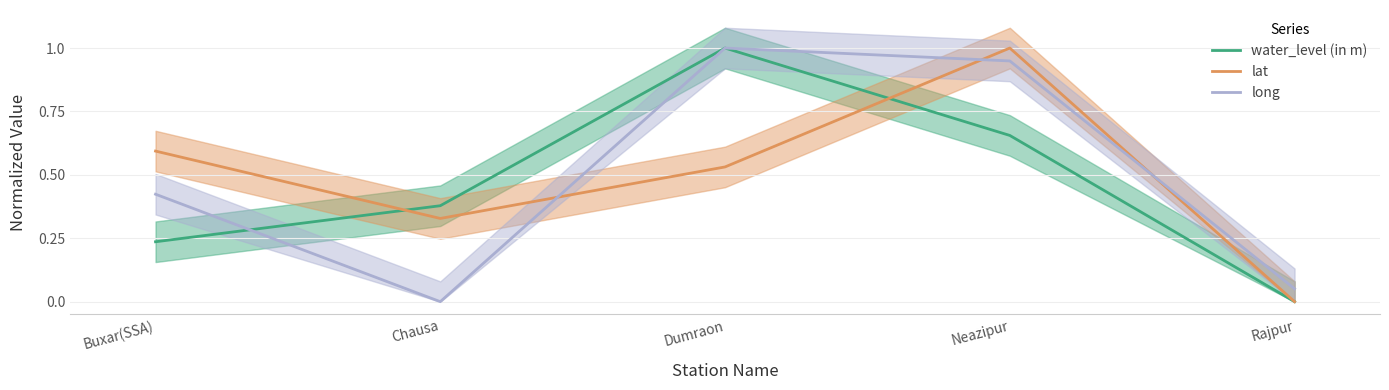

Which series has the largest total across all categories?

lat